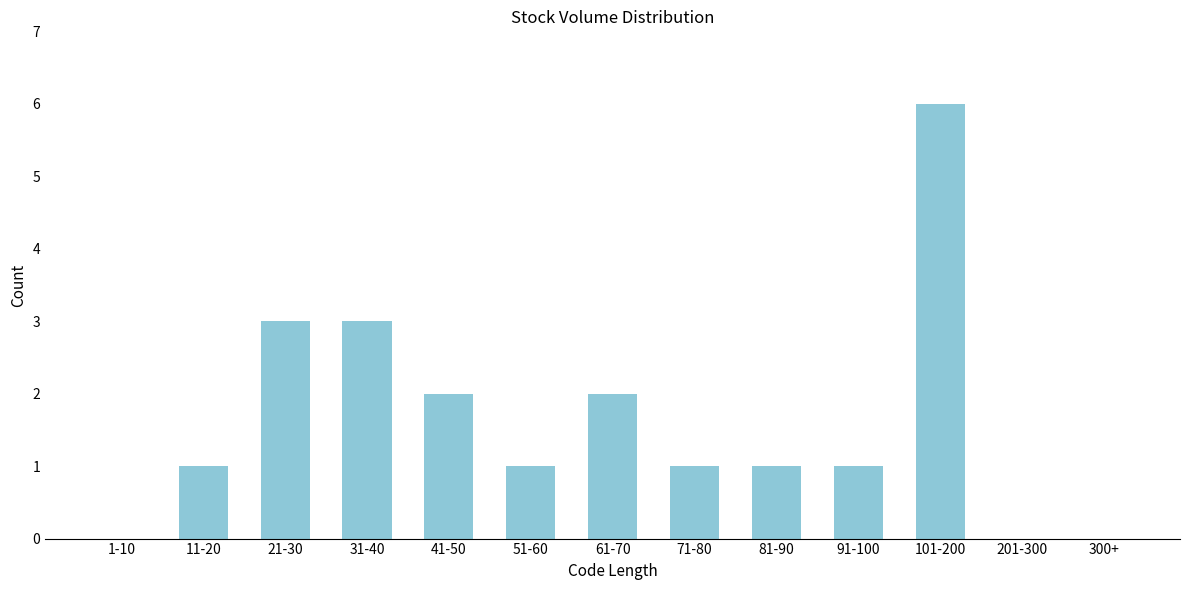

Reading left to right, extract all data points from this chart.

1-10=0	11-20=1	21-30=3	31-40=3	41-50=2	51-60=1	61-70=2	71-80=1	81-90=1	91-100=1	101-200=6	201-300=0	300+=0